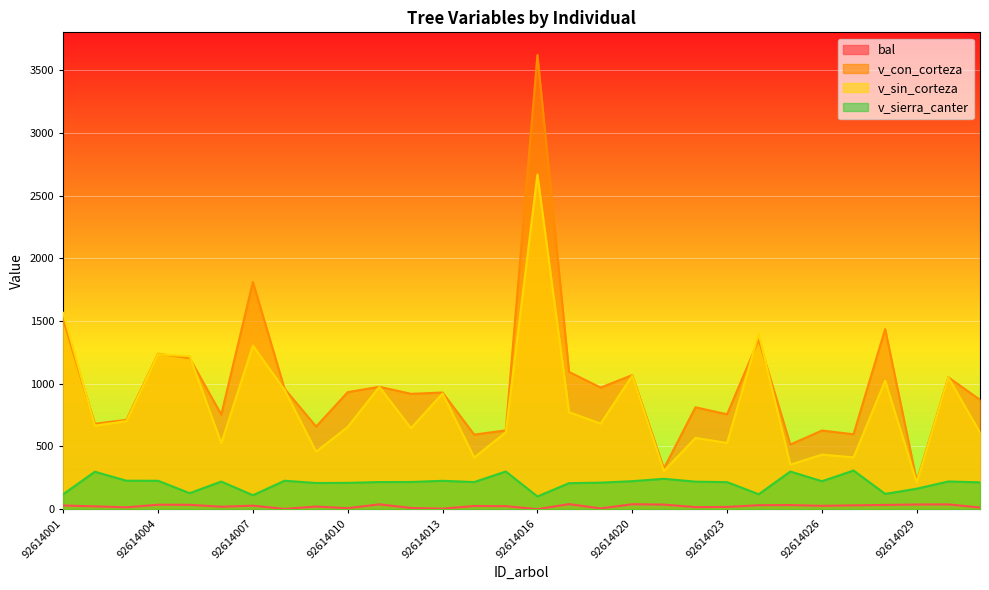

True or false: v_sin_corteza and v_con_corteza cross at least once.

True